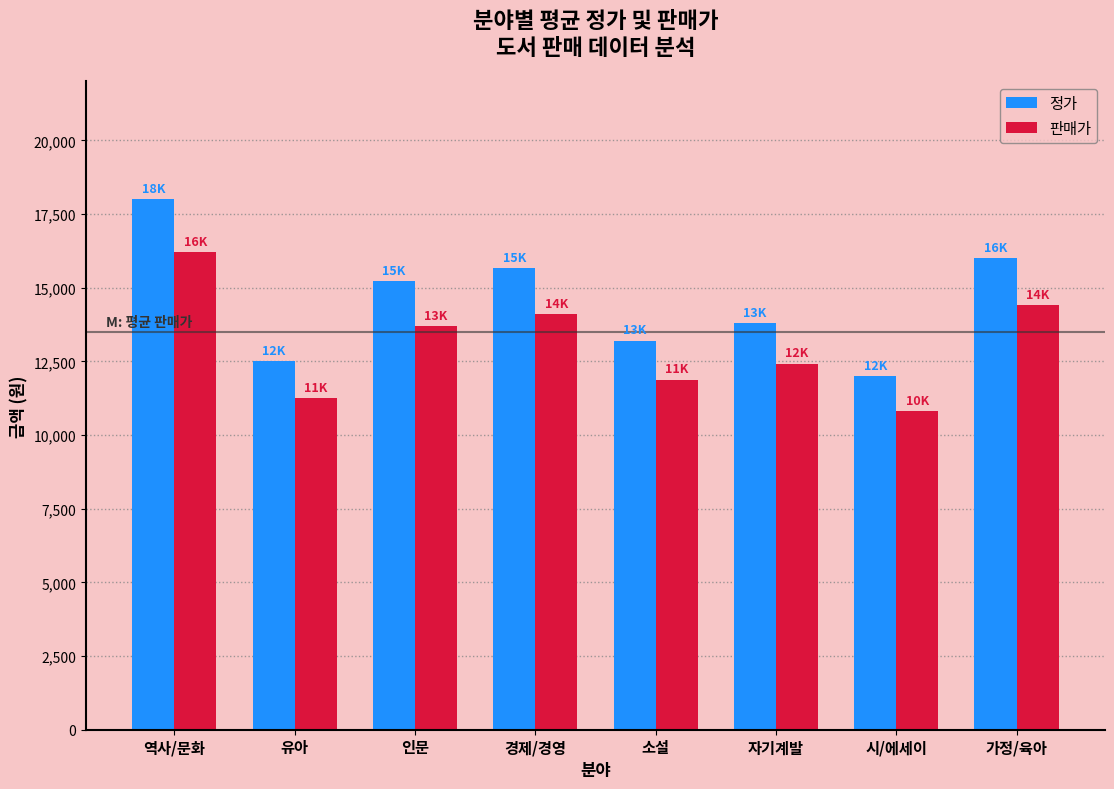

Is the value of 판매가 at 시/에세이 greater than the value of 정가 at 역사/문화?

No